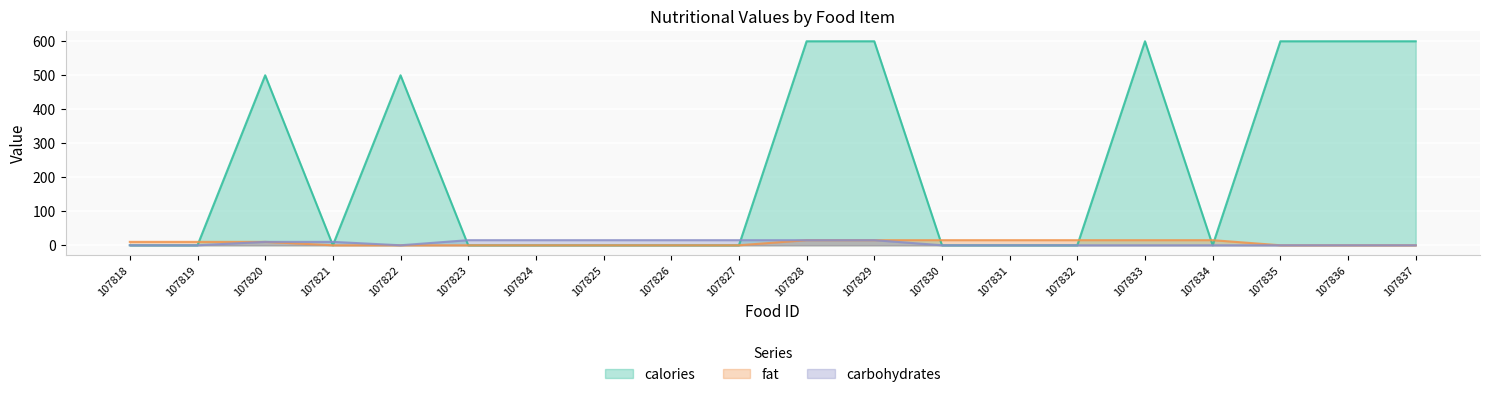

How many positive values does the calories series have?

8